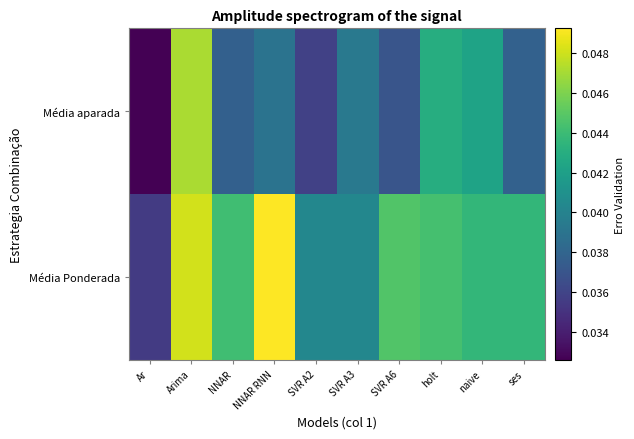

Between ses and holt, which is larger?

holt